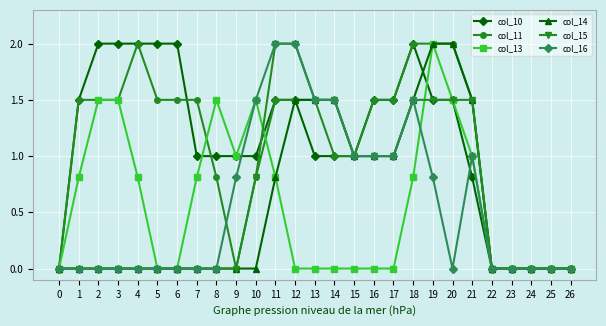

Reading right to left, transcribe all the data shown in this chart.

col_10: 0.0	0.0	0.0	0.0	0.0	0.8	1.5	1.5	2.0	1.5	1.5	1.0	1.0	1.0	1.5	1.5	1.0	1.0	1.0	1.0	2.0	2.0	2.0	2.0	2.0	1.5	0.0
col_11: 0.0	0.0	0.0	0.0	0.0	1.5	2.0	2.0	2.0	1.5	1.5	1.0	1.0	1.5	1.5	1.5	0.8	0.0	0.8	1.5	1.5	1.5	2.0	1.5	1.5	1.5	0.0
col_13: 0.0	0.0	0.0	0.0	0.0	1.0	1.5	2.0	0.8	0.0	0.0	0.0	0.0	0.0	0.0	0.8	1.5	1.0	1.5	0.8	0.0	0.0	0.8	1.5	1.5	0.8	0.0
col_14: 0.0	0.0	0.0	0.0	0.0	1.5	2.0	2.0	1.5	1.0	1.0	1.0	1.5	1.5	1.5	0.8	0.0	0.0	0.0	0.0	0.0	0.0	0.0	0.0	0.0	0.0	0.0
col_15: 0.0	0.0	0.0	0.0	0.0	1.5	1.5	1.5	1.5	1.0	1.0	1.0	1.5	1.5	2.0	2.0	0.8	0.0	0.0	0.0	0.0	0.0	0.0	0.0	0.0	0.0	0.0
col_16: 0.0	0.0	0.0	0.0	0.0	1.0	0.0	0.8	1.5	1.0	1.0	1.0	1.5	1.5	2.0	2.0	1.5	0.8	0.0	0.0	0.0	0.0	0.0	0.0	0.0	0.0	0.0